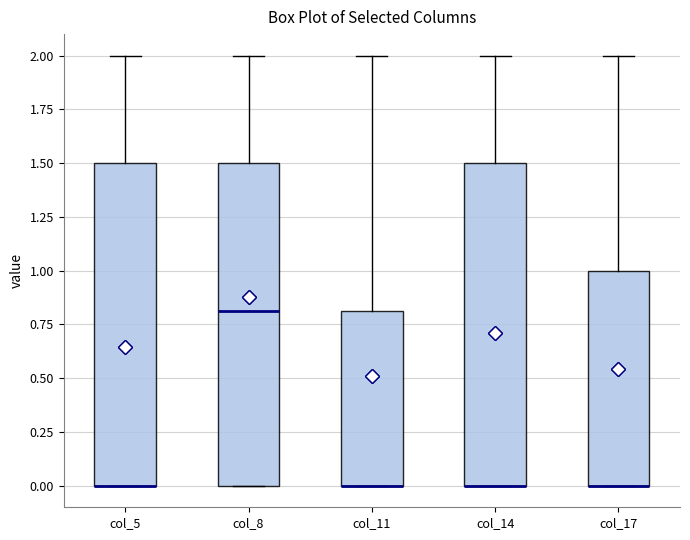

Where is the upper edge of the box for col_11 on the y-axis? The values are not printed on the chart, so give them approximately, as read against the axis.

0.8